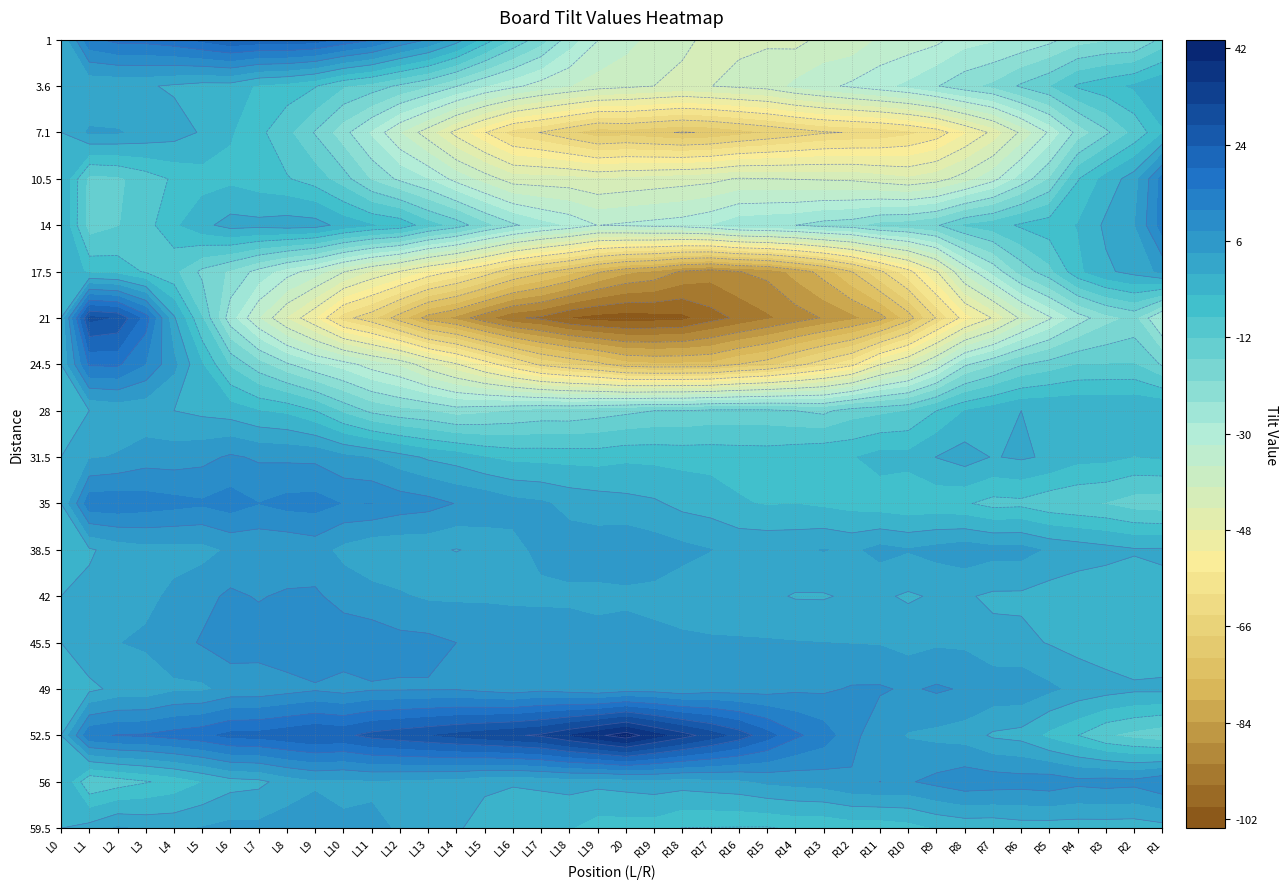

What is the sum of all 31.5 values?

-23.7